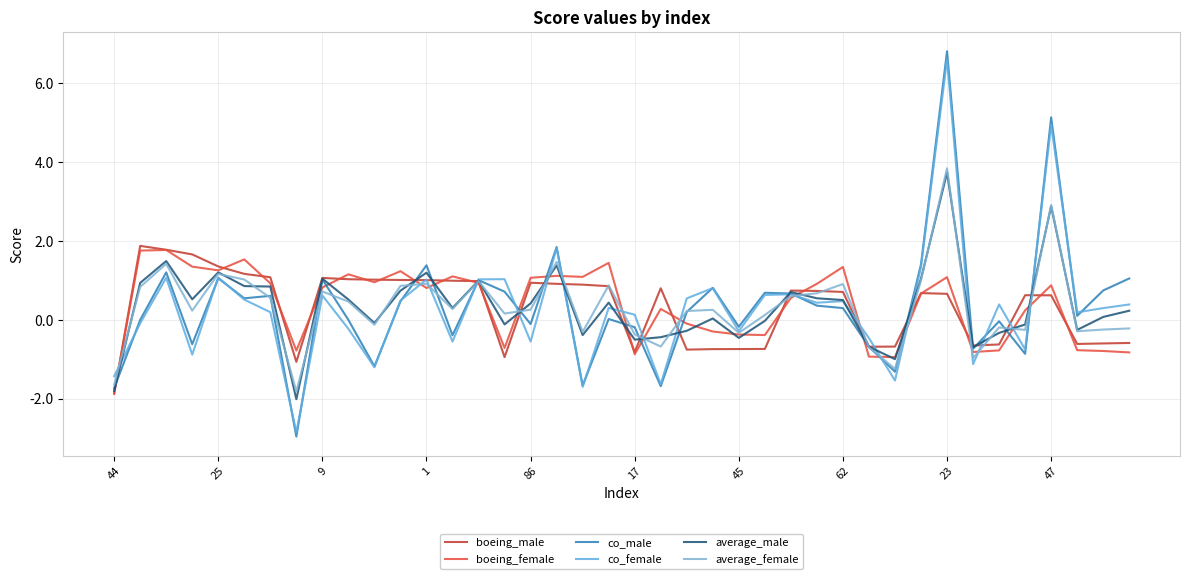

What are all the series names shown in the legend?

boeing_male, boeing_female, co_male, co_female, average_male, average_female